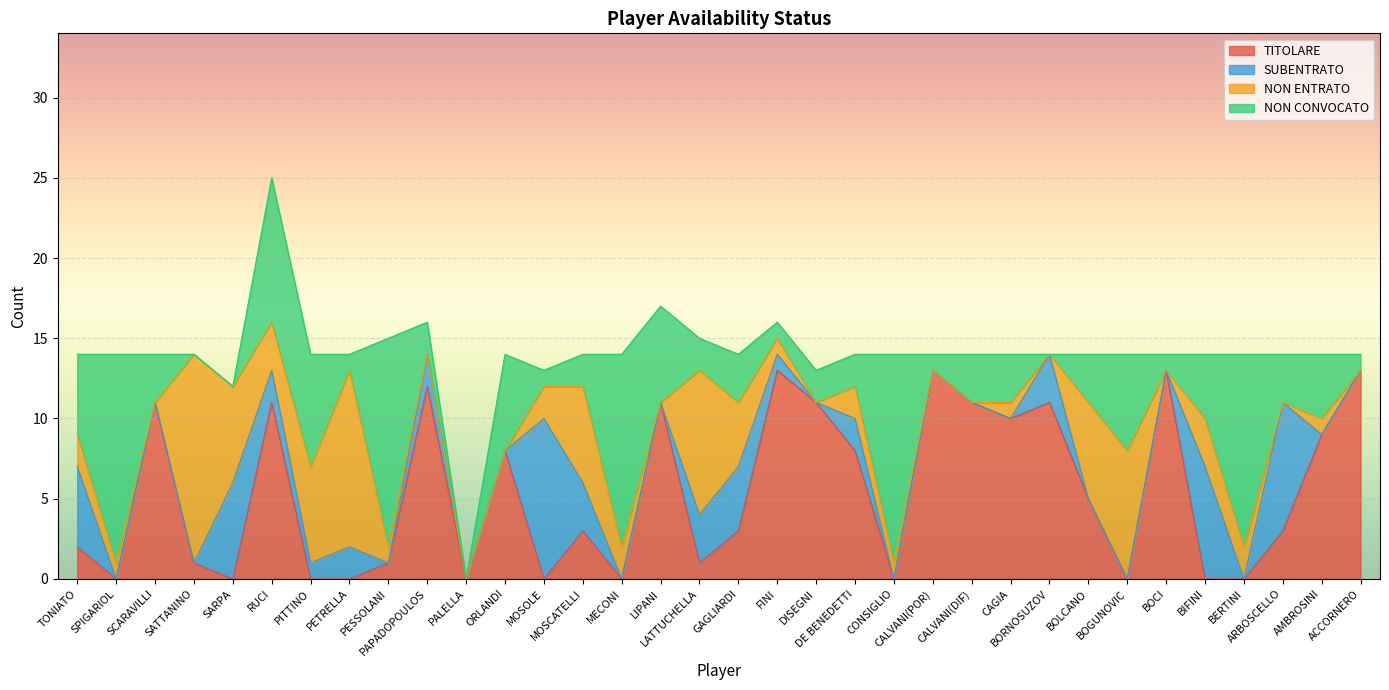

Rank the series by their maximum value, from lowest to highest.

SUBENTRATO, TITOLARE, NON ENTRATO, NON CONVOCATO